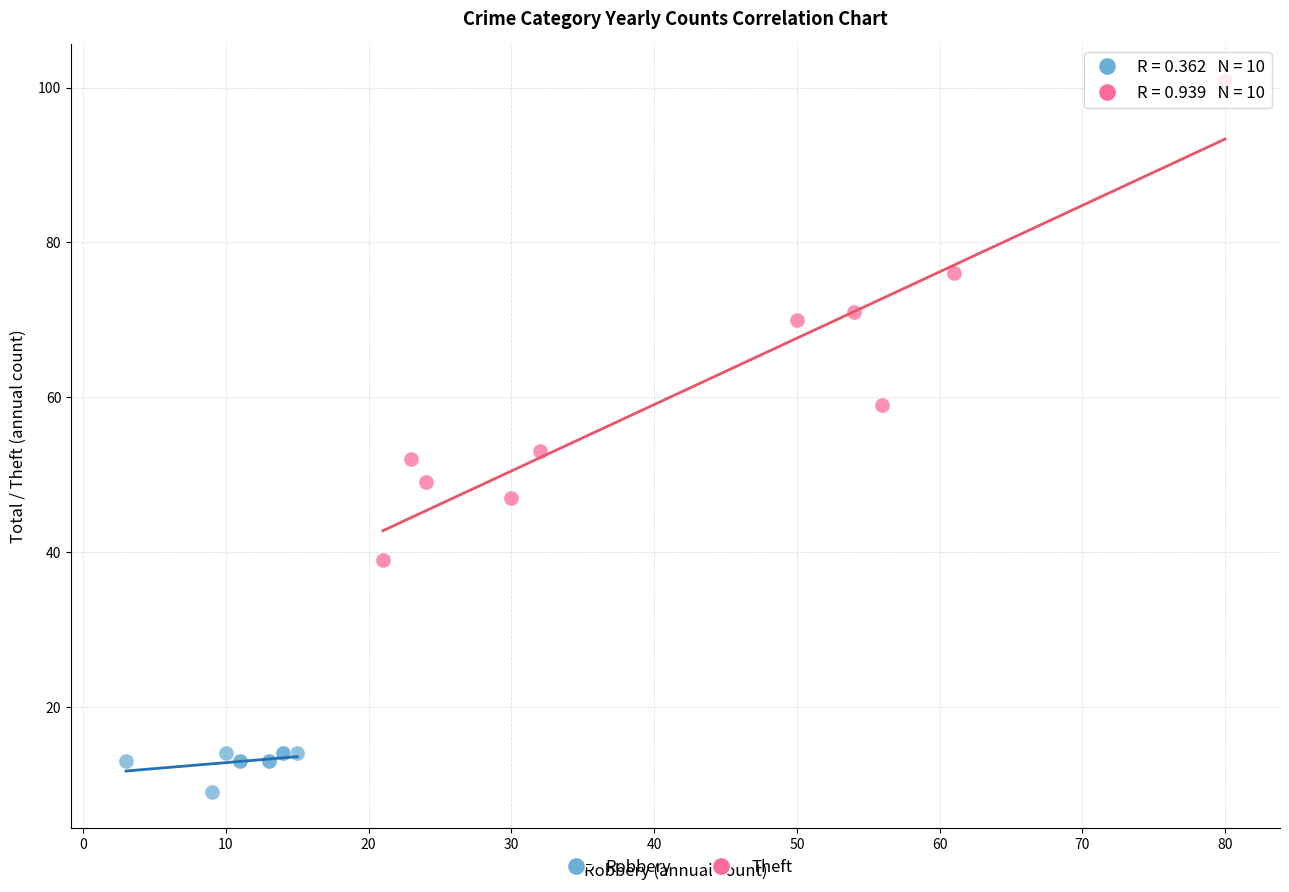

Which series has the largest Y range (max minus min)?

Theft